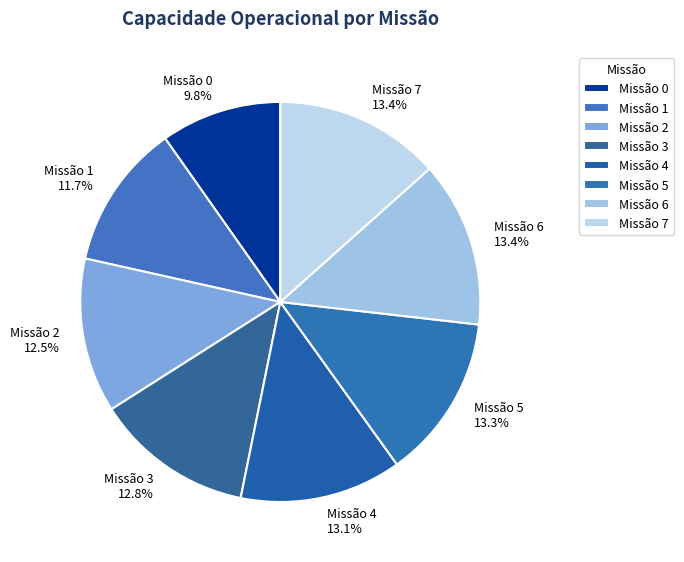

How much of the chart is everything except Missão 3?

87.2%